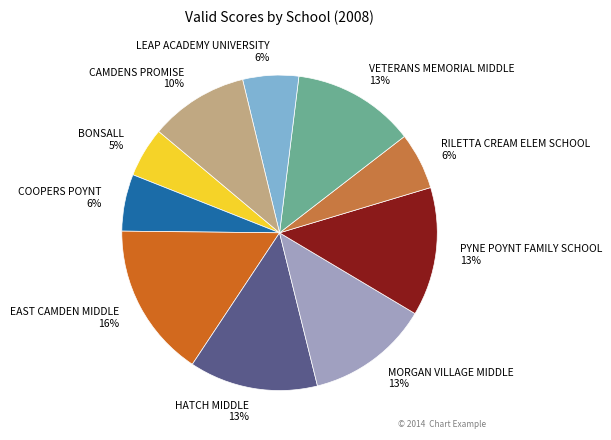

Between BONSALL and HATCH MIDDLE, which is larger?

HATCH MIDDLE